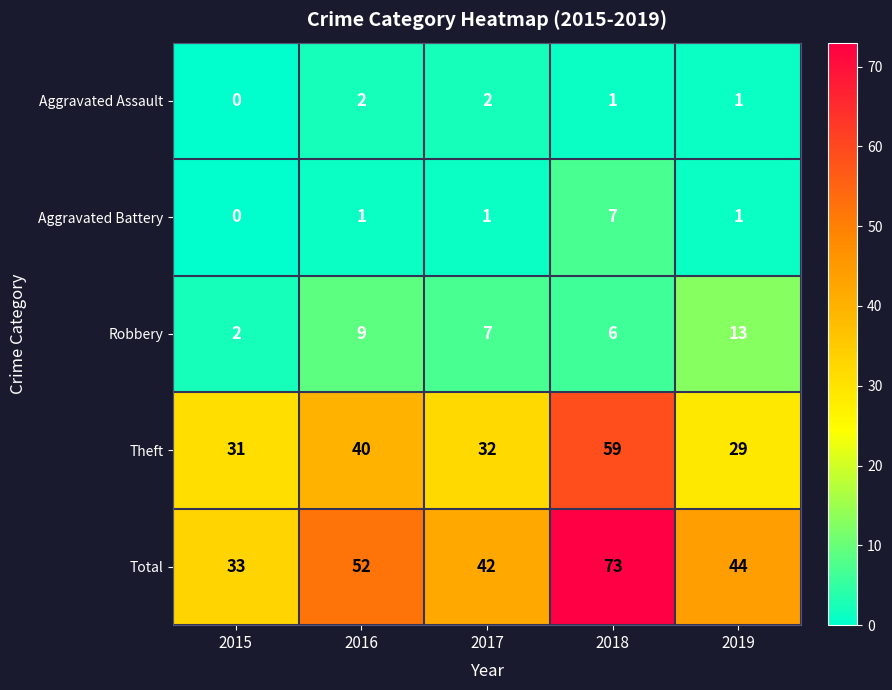

Reading left to right, list all the values displayed in this chart.

Aggravated Assault: 2015=0	2016=2	2017=2	2018=1	2019=1
Aggravated Battery: 2015=0	2016=1	2017=1	2018=7	2019=1
Robbery: 2015=2	2016=9	2017=7	2018=6	2019=13
Theft: 2015=31	2016=40	2017=32	2018=59	2019=29
Total: 2015=33	2016=52	2017=42	2018=73	2019=44